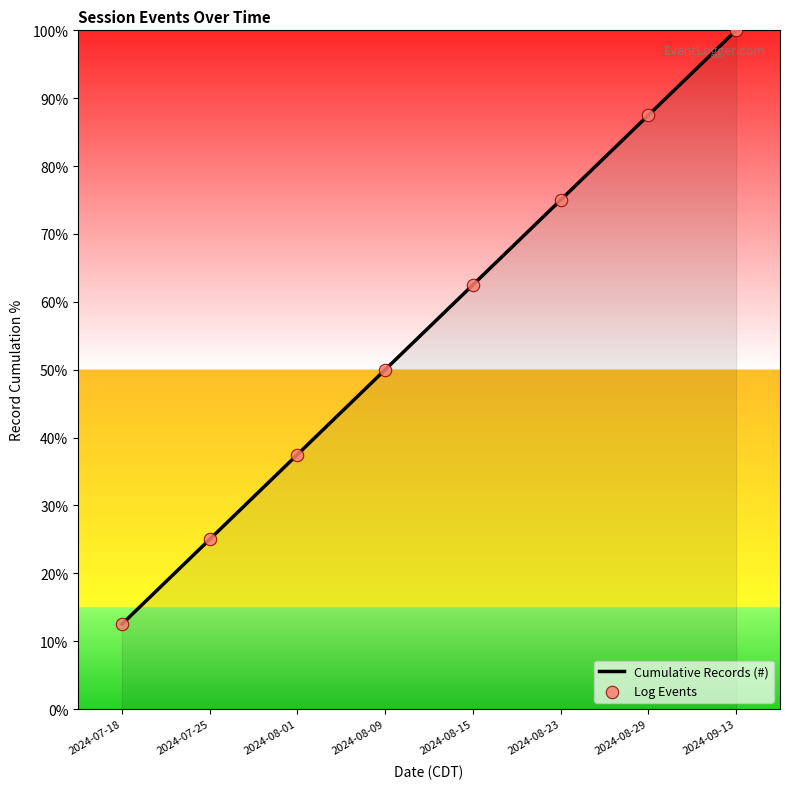

Rank the categories by value from lowest to highest.

2024-07-18, 2024-07-25, 2024-08-01, 2024-08-09, 2024-08-15, 2024-08-23, 2024-08-29, 2024-09-13